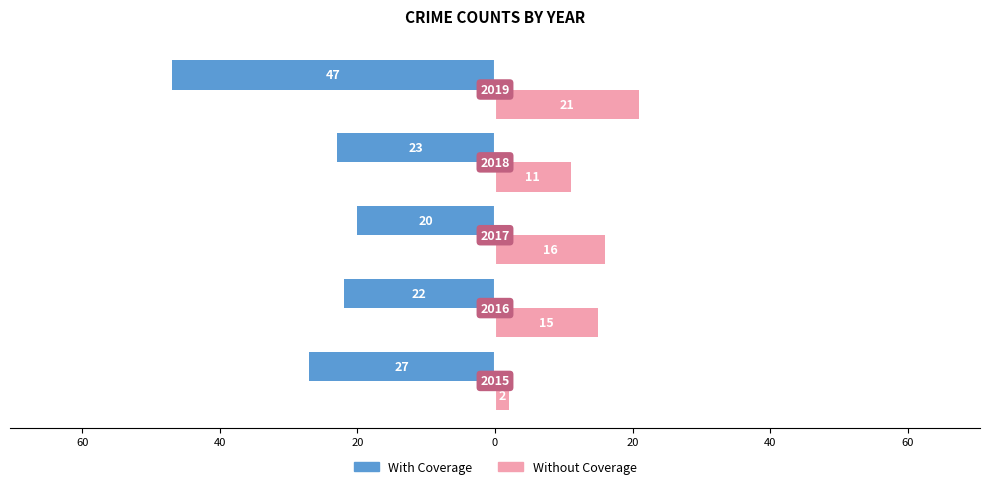

What are all the series names shown in the legend?

With Coverage, Without Coverage